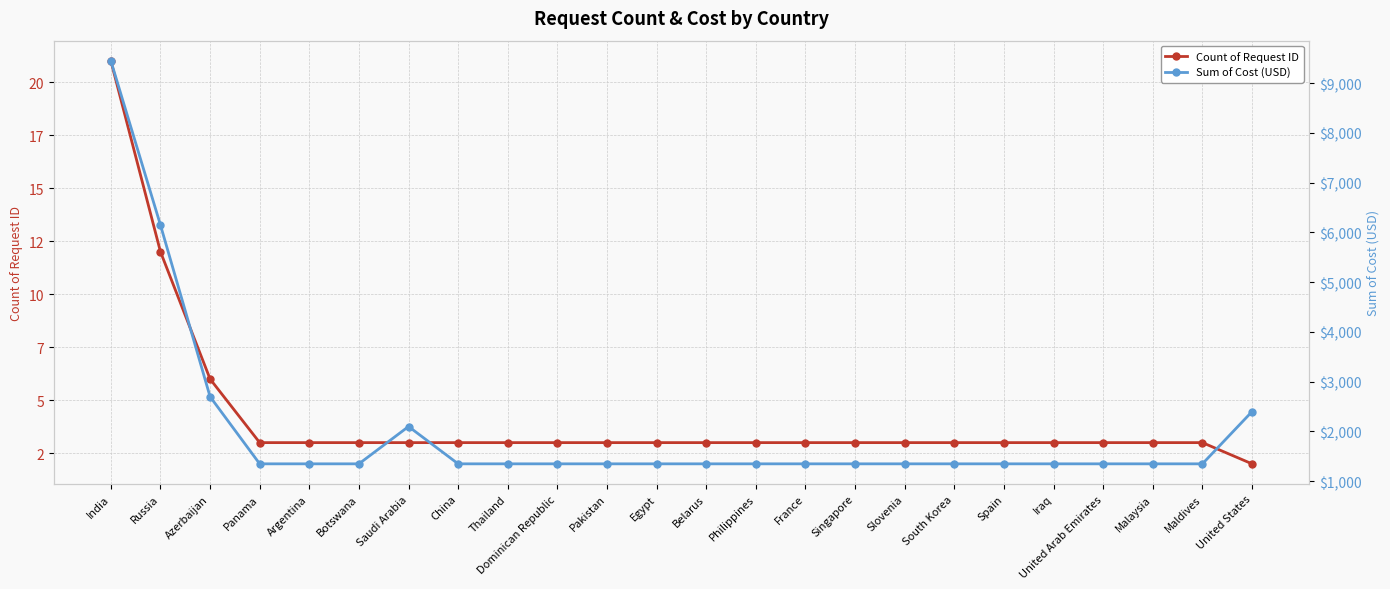

What is the difference between the highest and lowest values at Spain?

1347